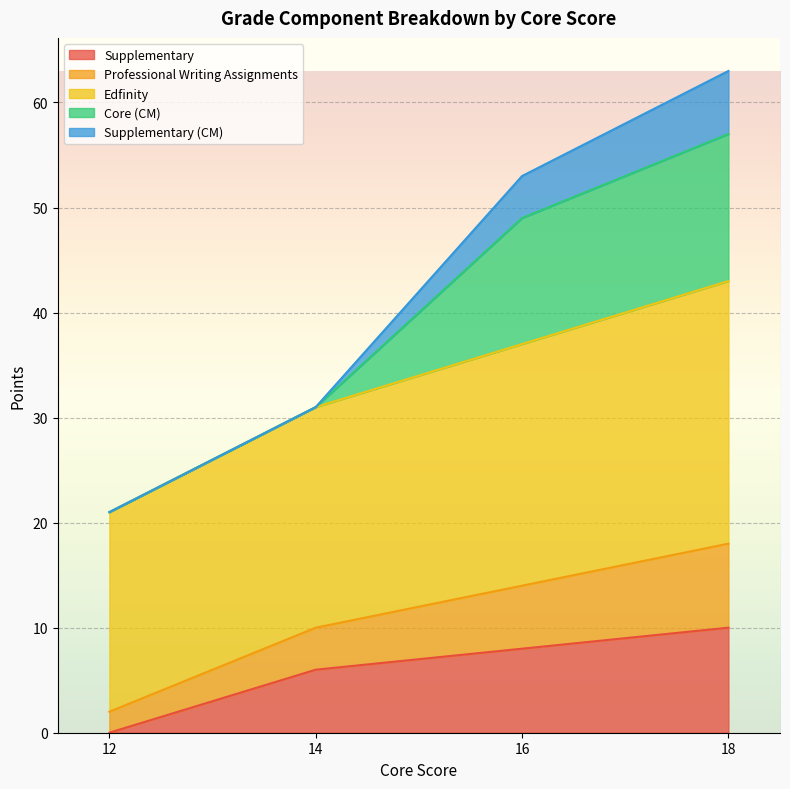

What is the maximum value for Supplementary?

10